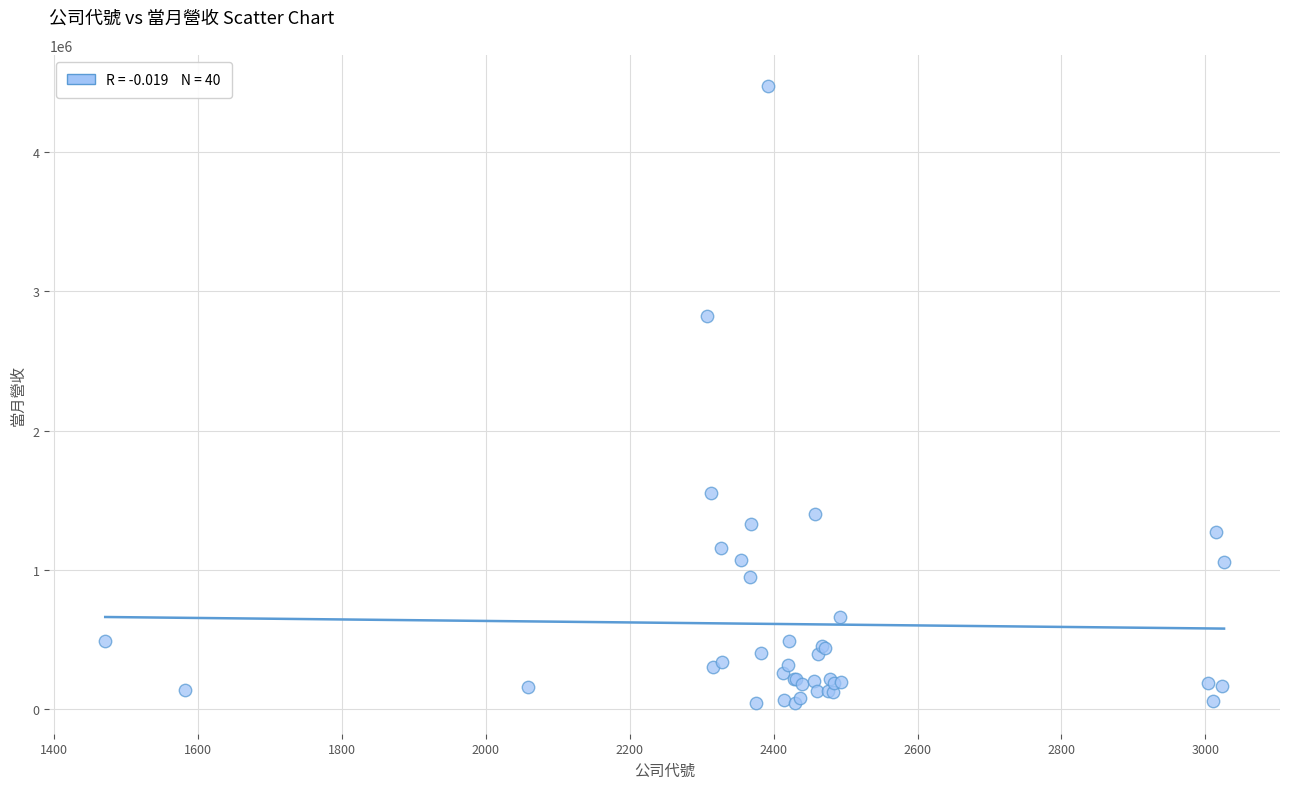

What Y value in the scatter plot is closest to 2260979?

2820759